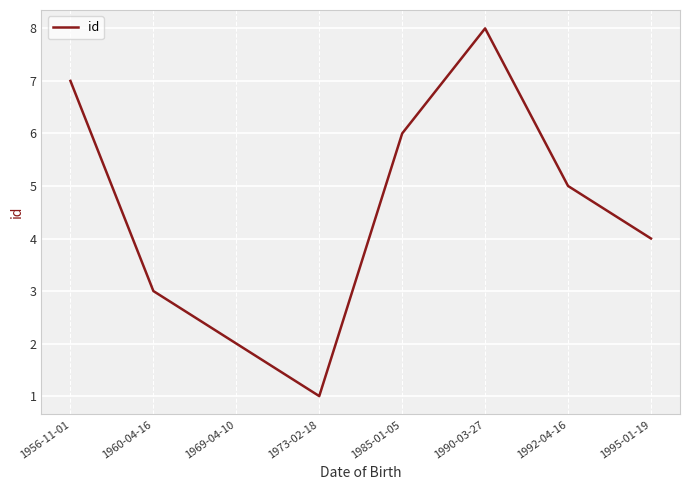

How many categories are shown in the chart?

8